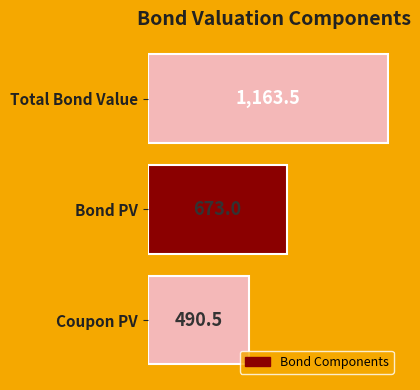

What is the ratio of the value at Bond PV to the value at Total Bond Value?

0.6